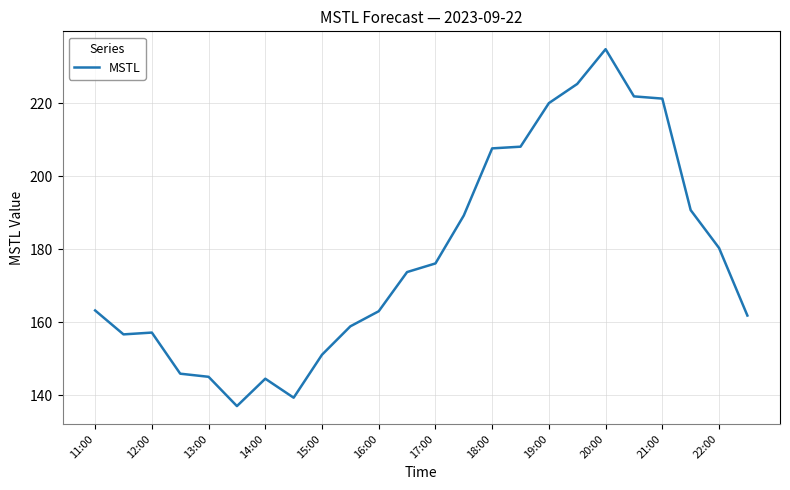

What is the difference between the maximum and minimum values?

97.8